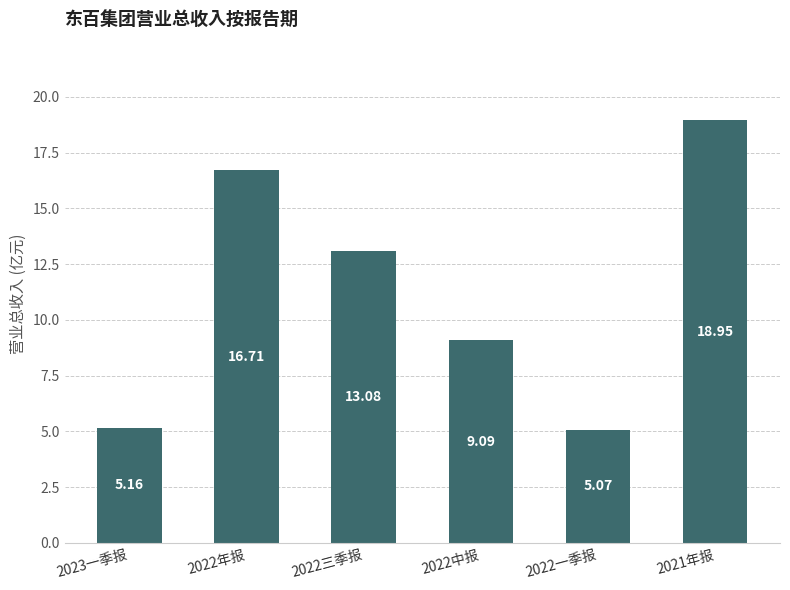

Is it true that the value at 2022一季报 is 8.4?

False